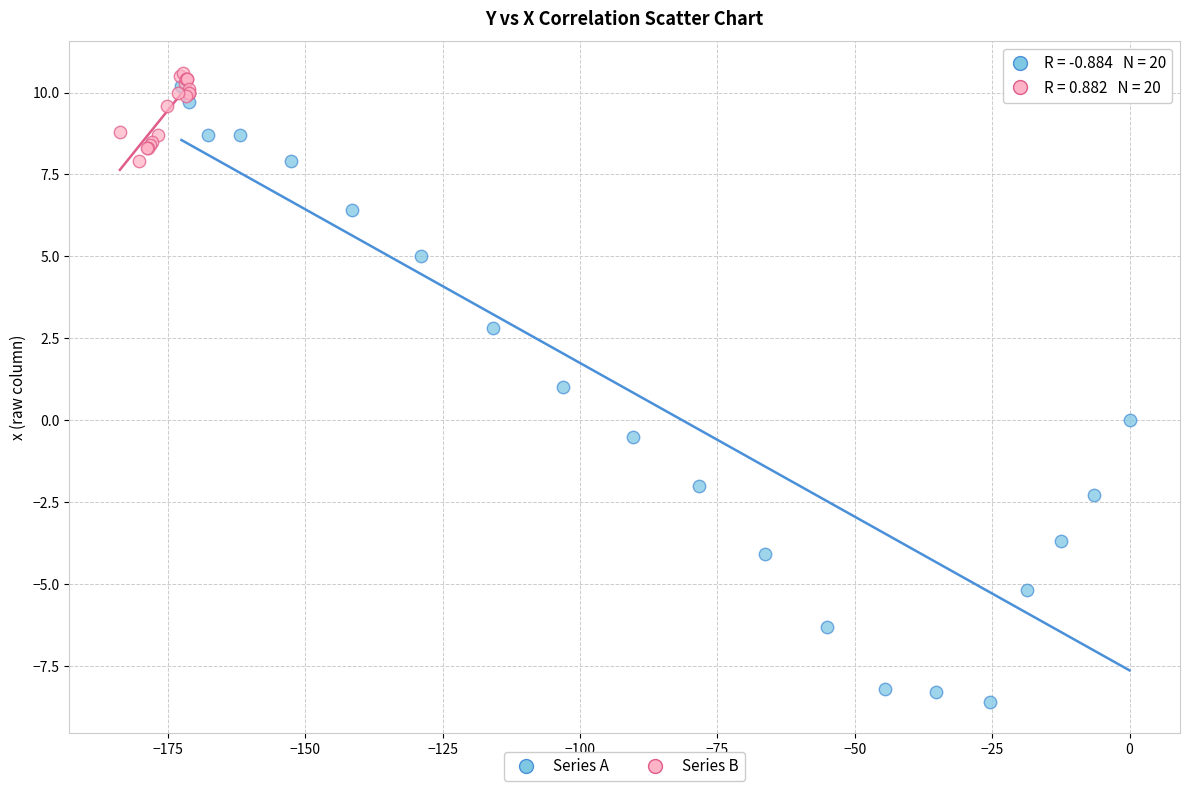

Which series has the largest Y range (max minus min)?

Series A